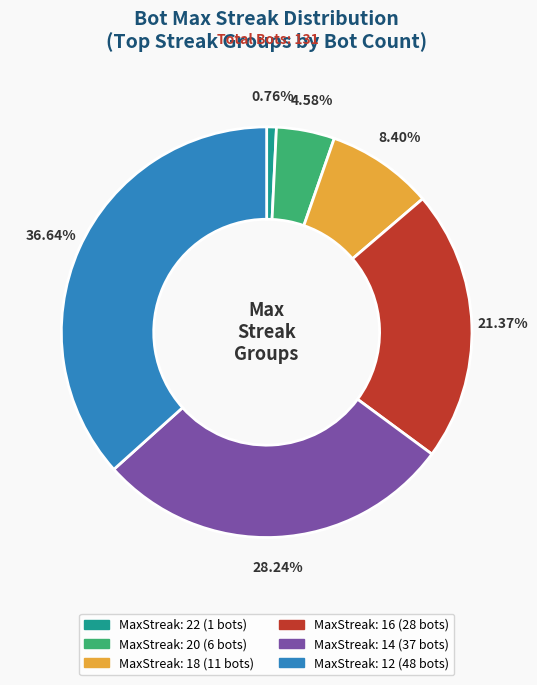

Is there a majority slice in this chart?

No